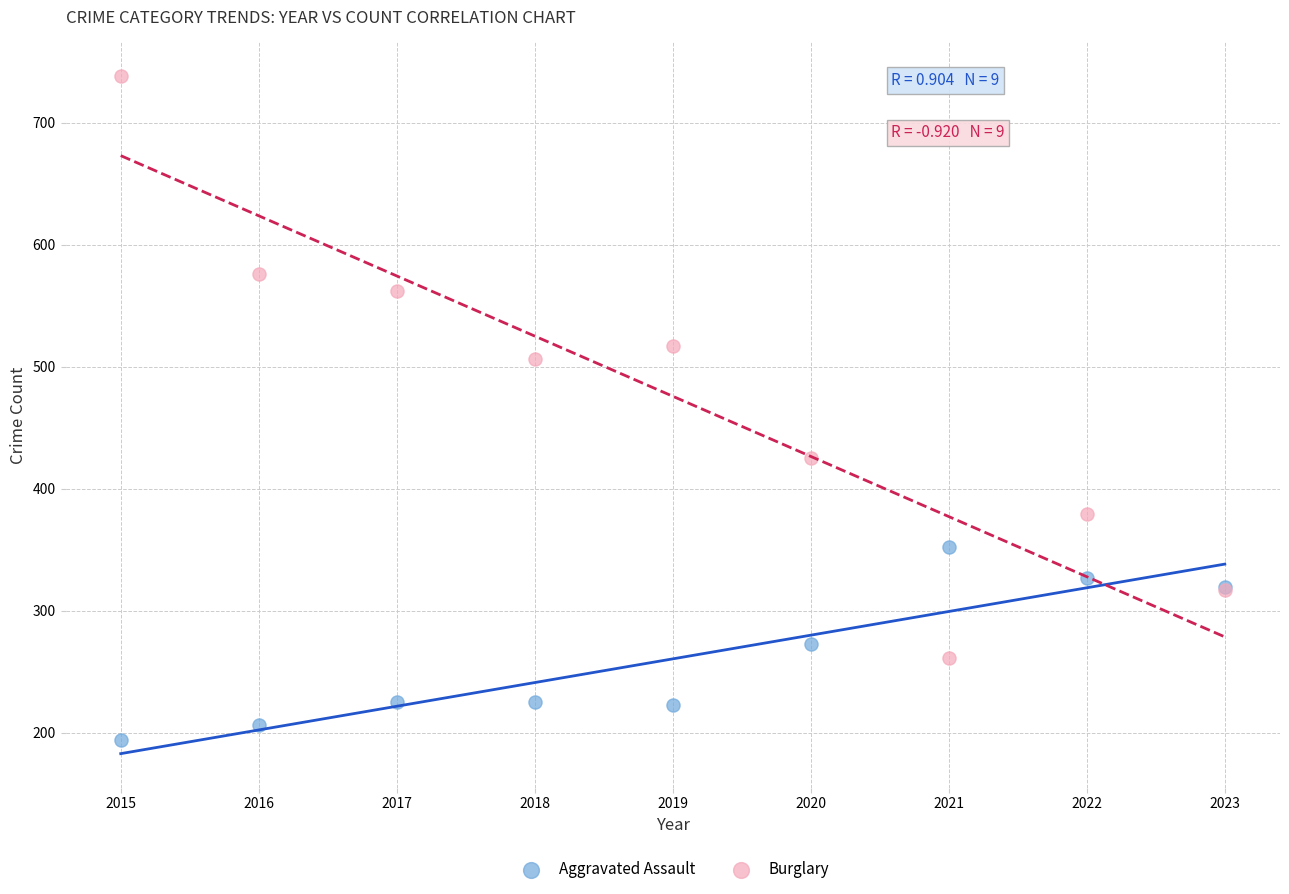

Which series has the largest Y range (max minus min)?

Burglary